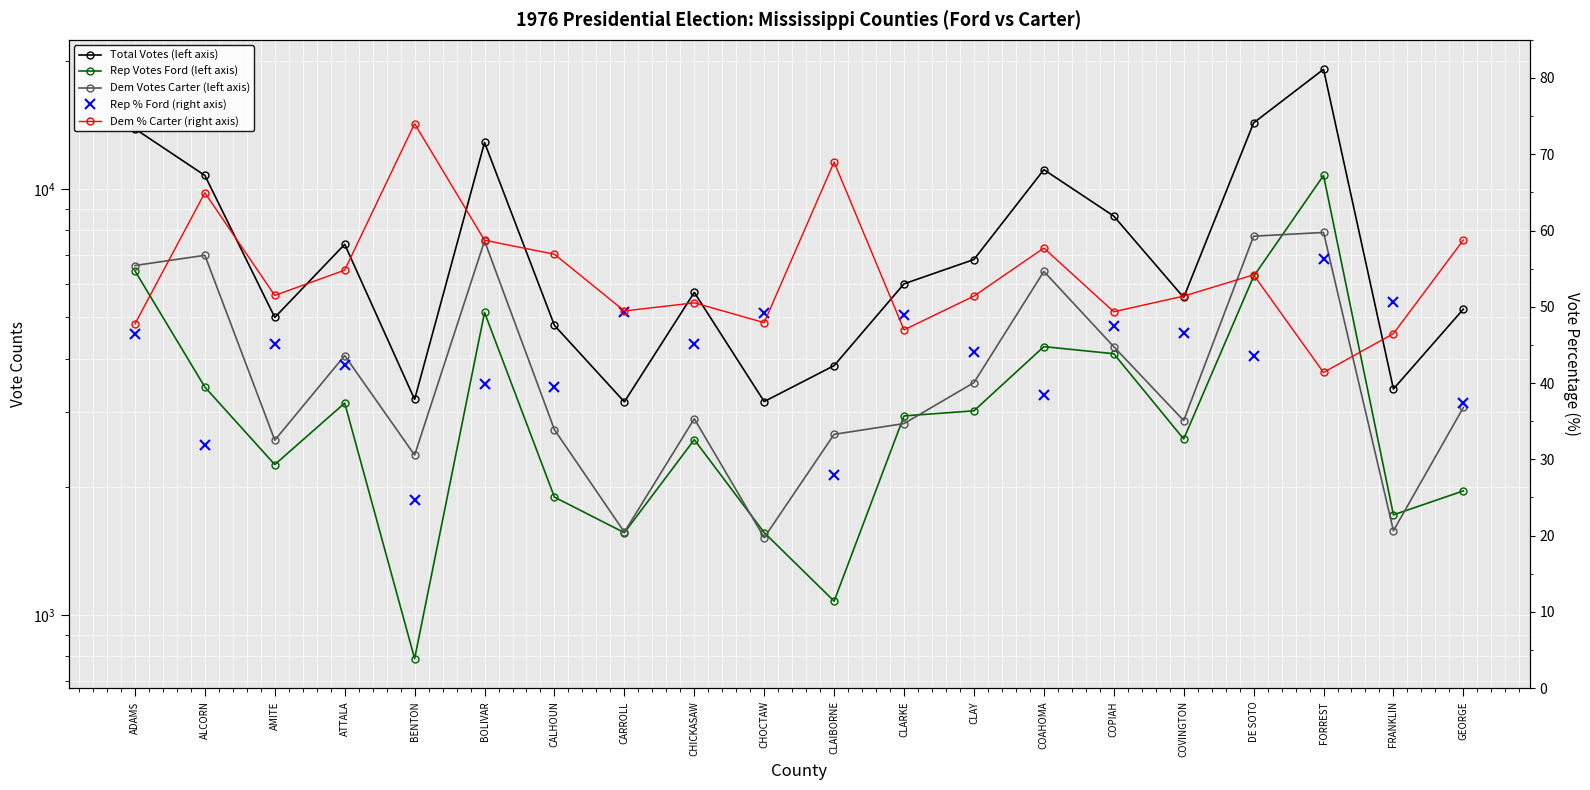

Which has a higher value, FRANKLIN or CLAY?

CLAY